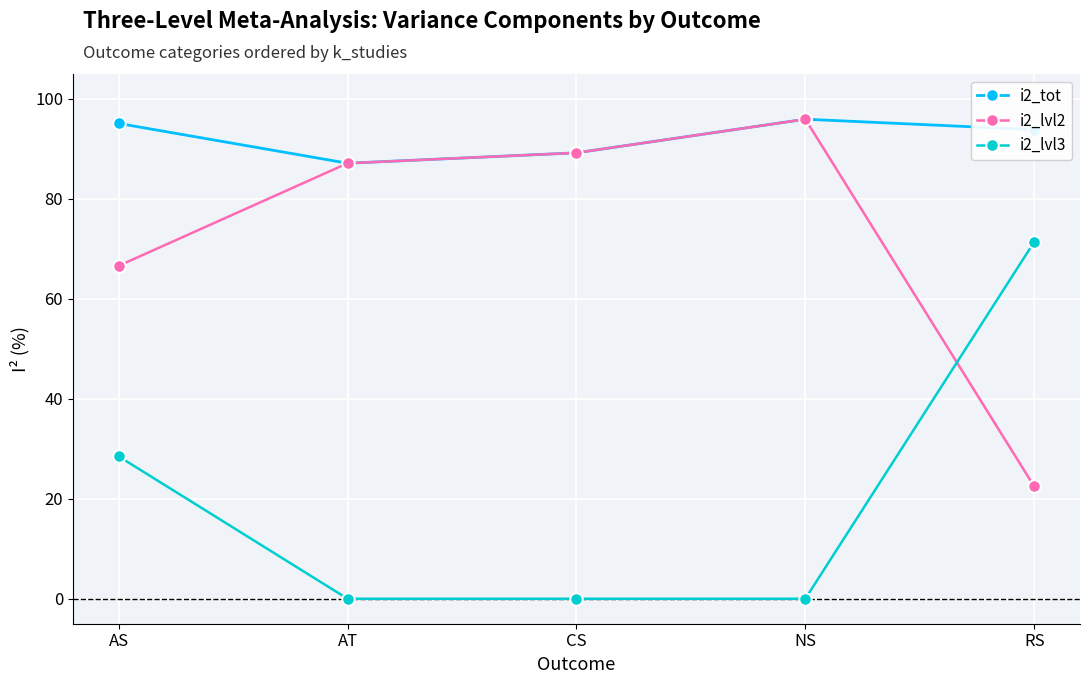

What is the maximum value shown in the chart?

96.0